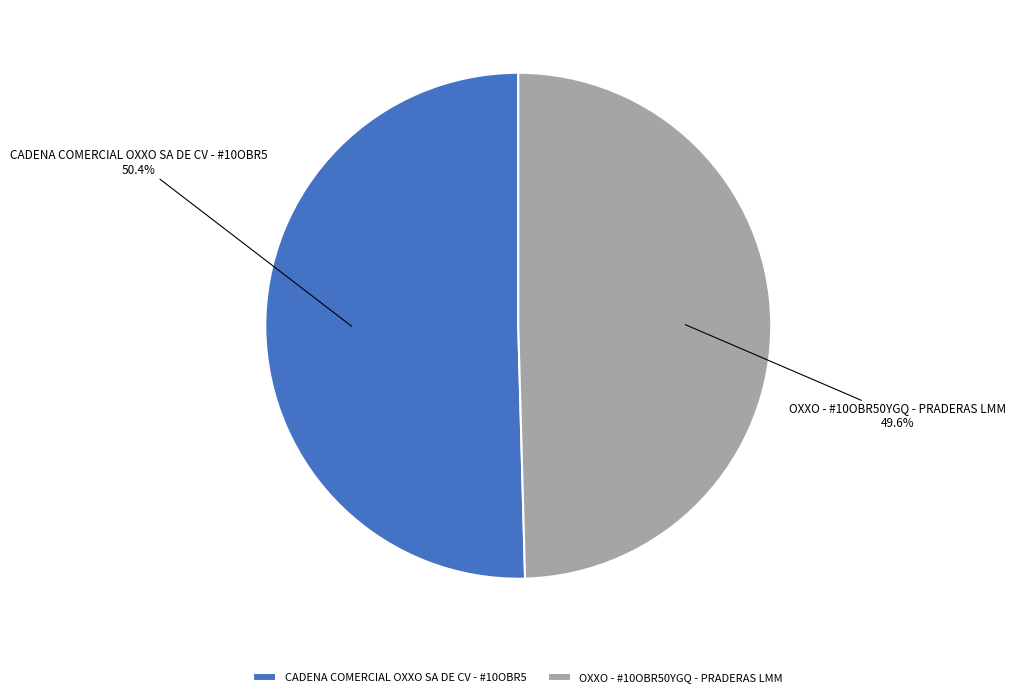

True or false: OXXO - #10OBR50YGQ - PRADERAS LMM accounts for 50% of the total.

True